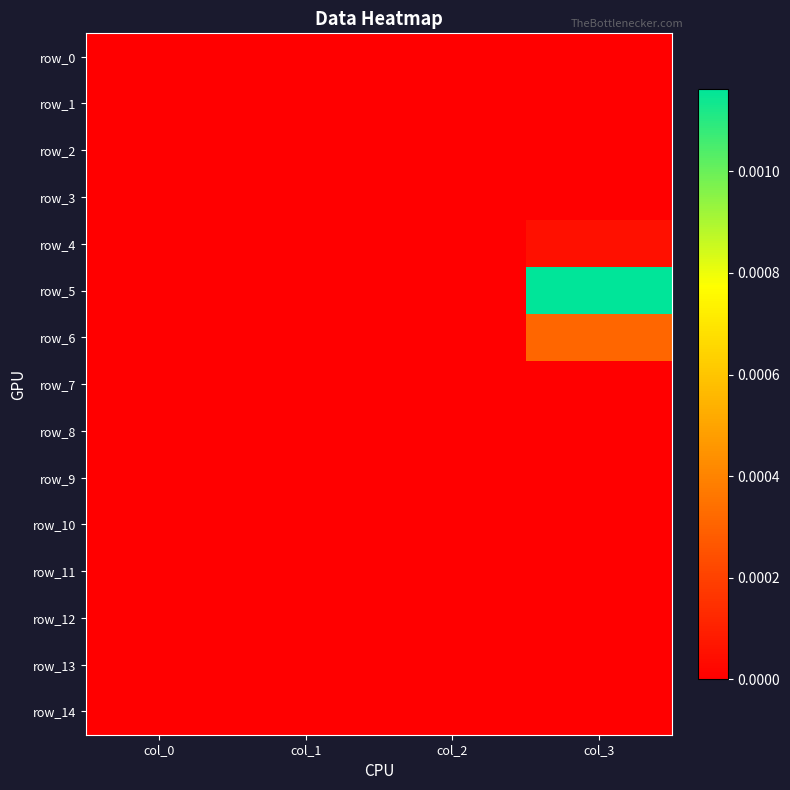

True or false: row_2 has a value of 0.0 at col_2.

True